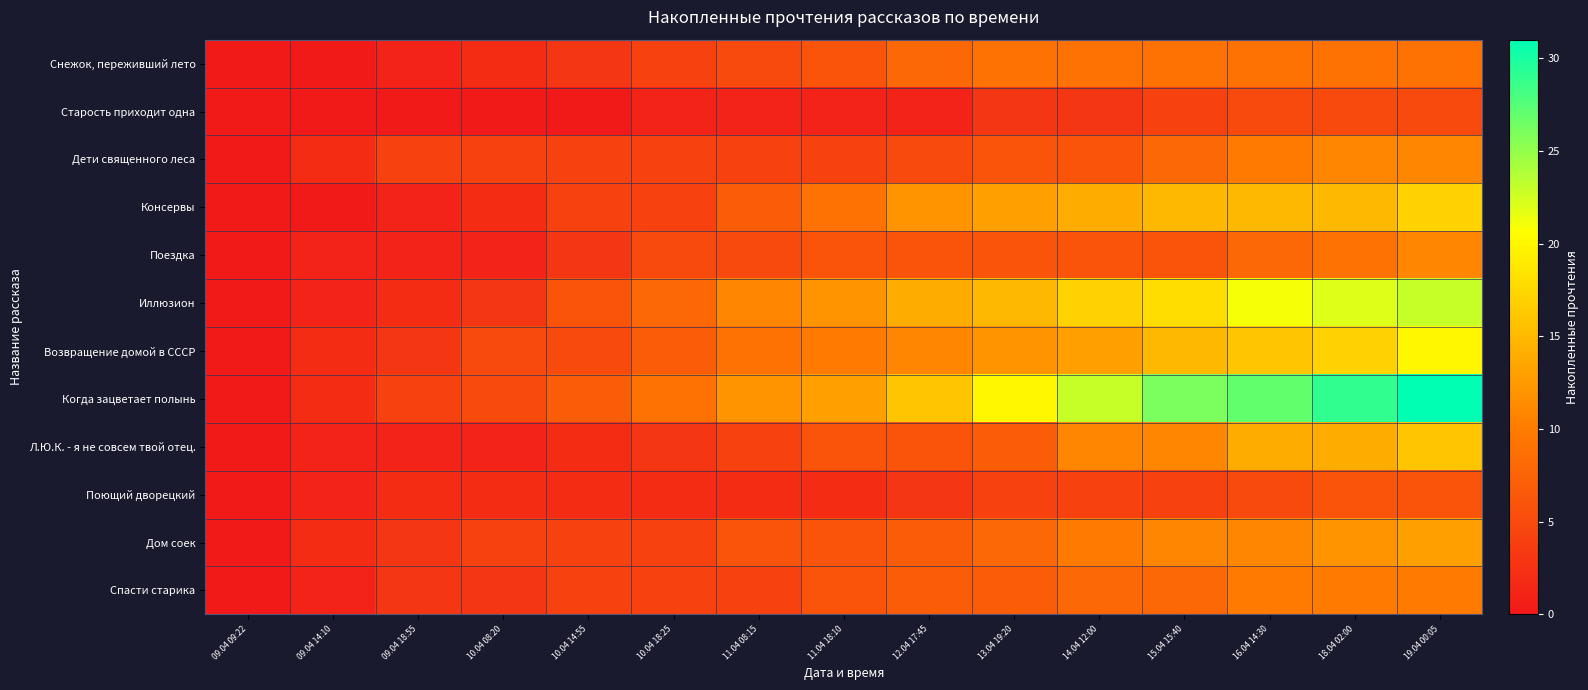

Which series has the widest spread of values?

Когда зацветает полынь